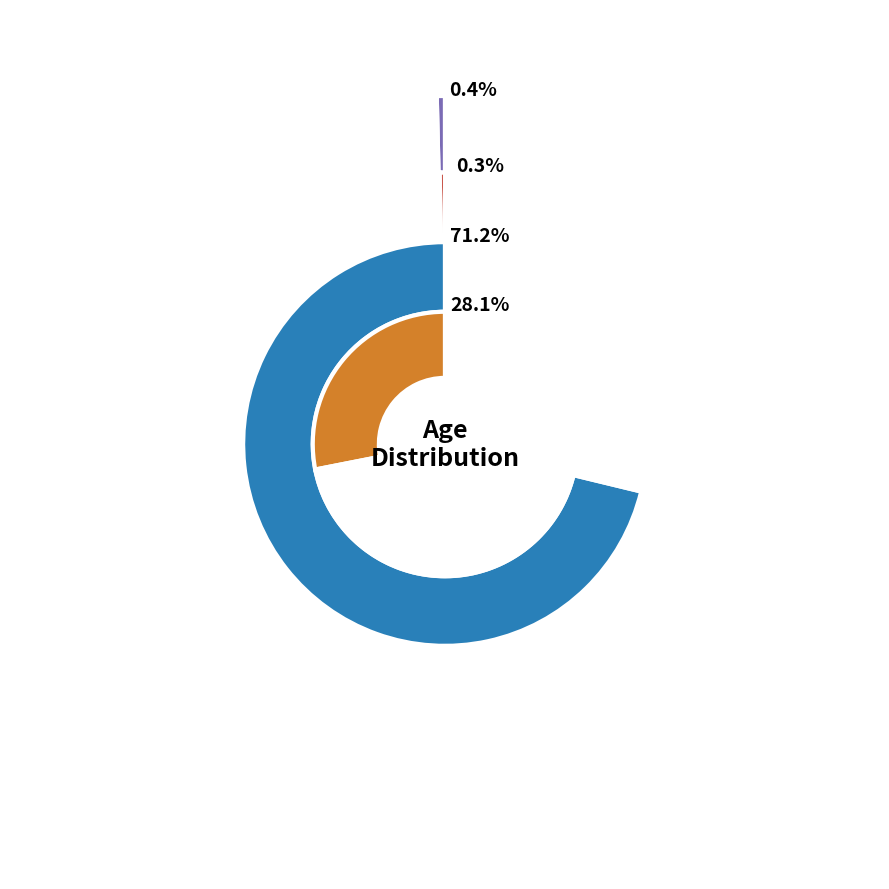

Which slice is the largest?

60 - 64